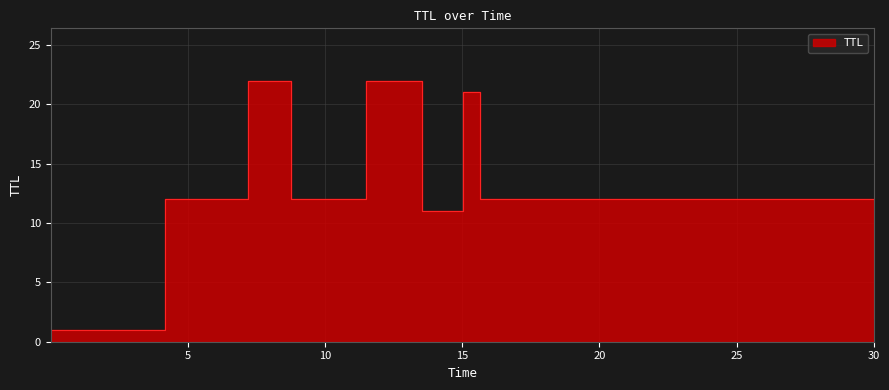

Rank the categories by value from highest to lowest.

7.207232516841032, 11.495289016747847, 15.023195120855235, 4.167426076484844, 8.75935895962175, 15.663377379300073, 13.527280025766231, 30.000293367309496, 0.0003287196159362793